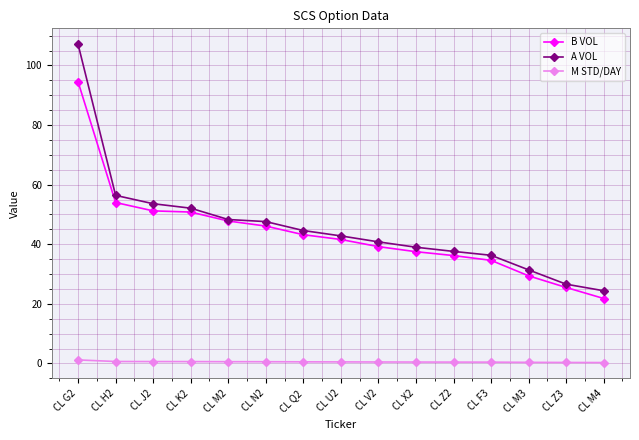

What position from the left is CL Z3?

14